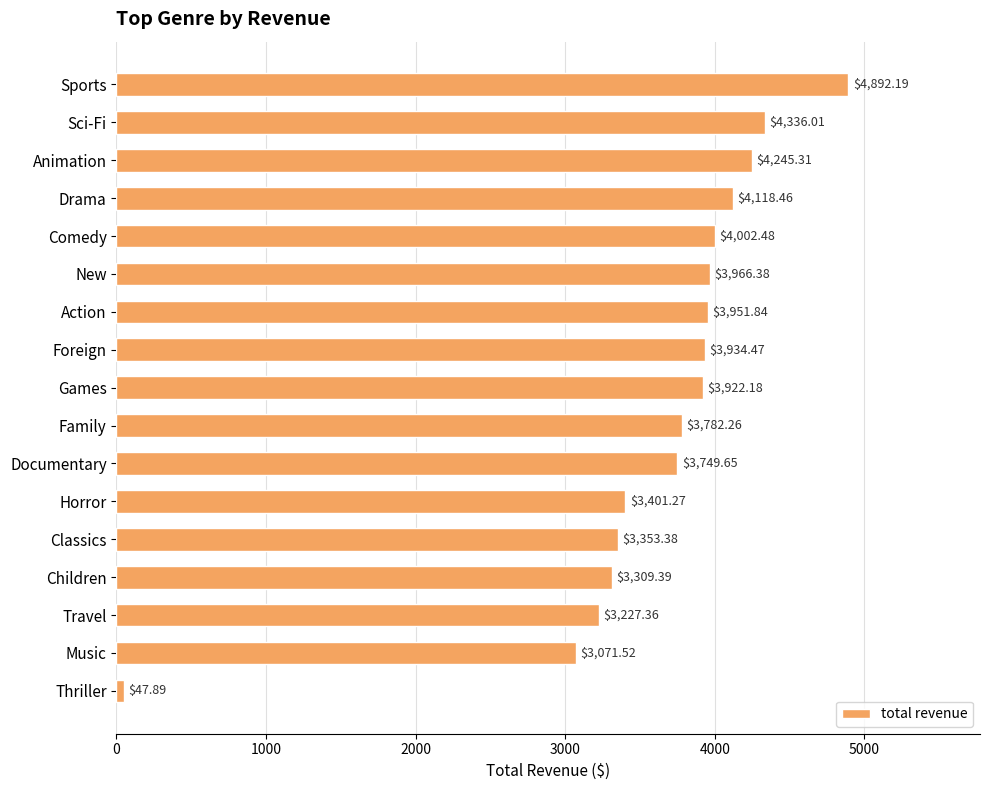

What is the ratio of the value at Sports to the value at Action?

1.2